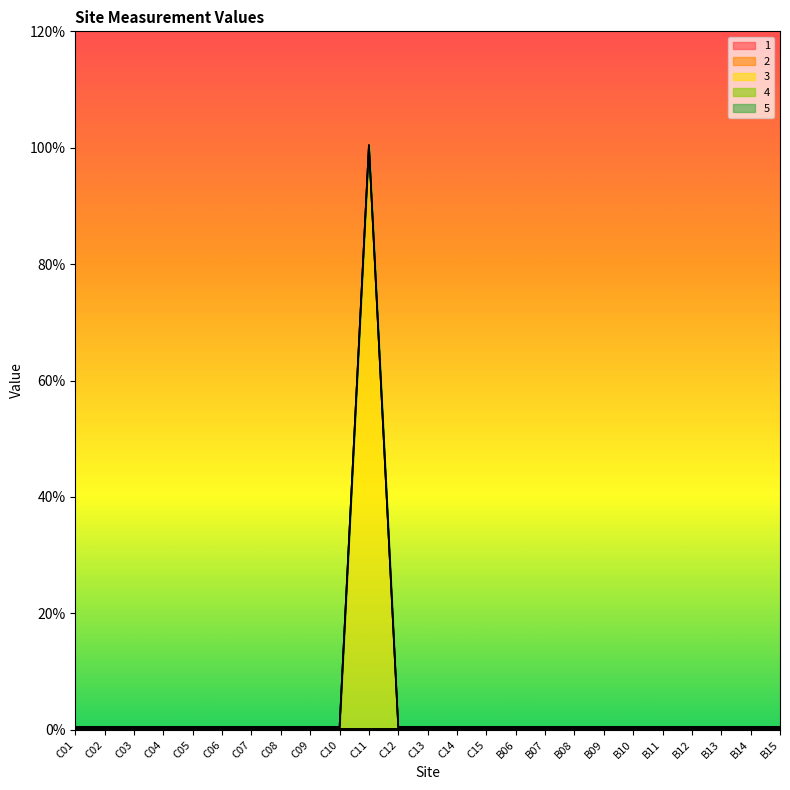

Reading left to right, extract all data points from this chart.

1: 0	0	0	0	0	0	0	0	0	0	0	0	0	0	0	0	0	0	0	0	0	0	0	0	0
2: 0	0	0	0	0	0	0	0	0	0	0	0	0	0	0	0	0	0	0	0	0	0	0	0	0
3: 0	0	0	0	0	0	0	0	0	0	1	0	0	0	0	0	0	0	0	0	0	0	0	0	0
4: 0	0	0	0	0	0	0	0	0	0	0	0	0	0	0	0	0	0	0	0	0	0	0	0	0
5: 0	0	0	0	0	0	0	0	0	0	0	0	0	0	0	0	0	0	0	0	0	0	0	0	0